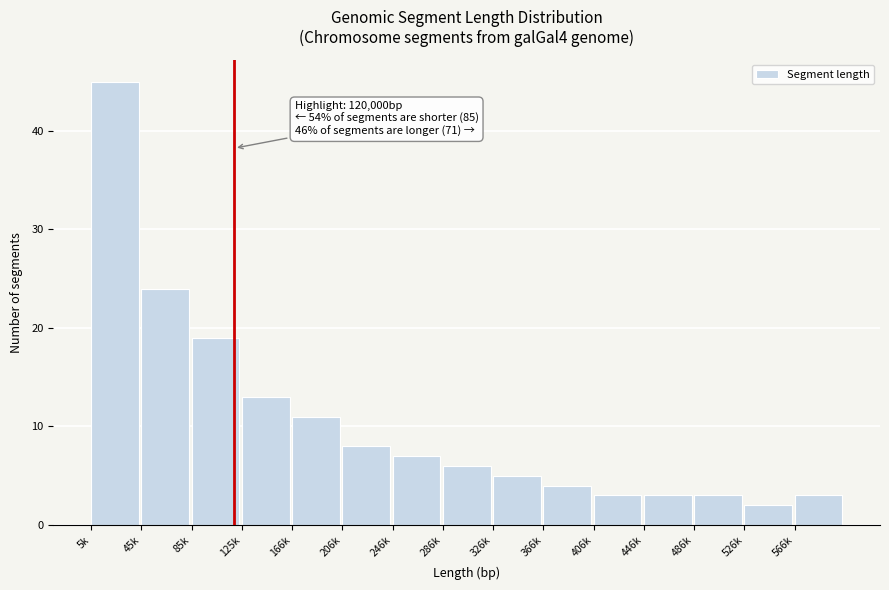

Reading right to left, transcribe all the data shown in this chart.

566k=3	526k=2	486k=3	446k=3	406k=3	366k=4	326k=5	286k=6	246k=7	206k=8	166k=11	125k=13	85k=19	45k=24	5k=45